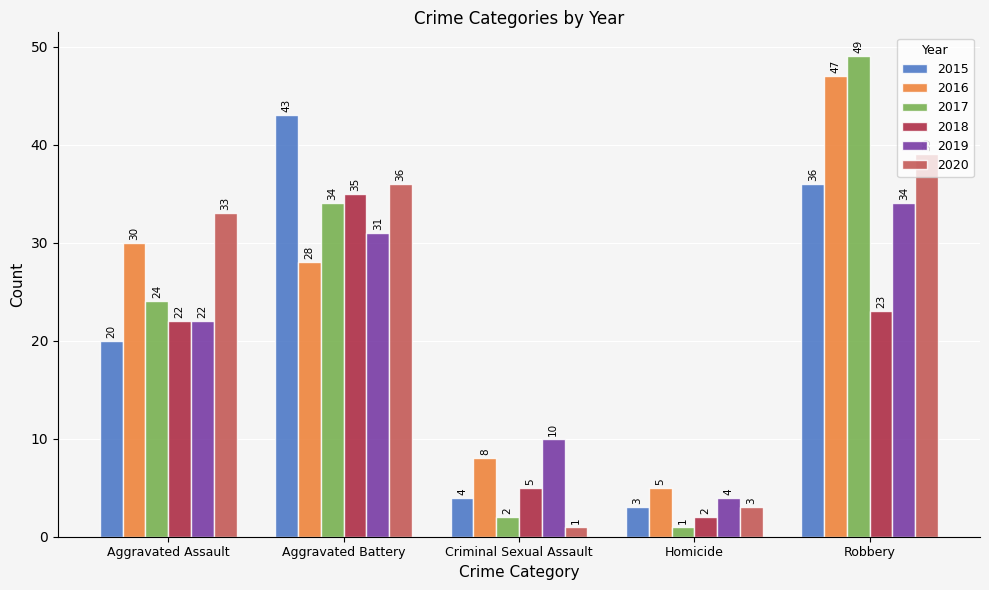

Reading left to right, extract all data points from this chart.

2015: Aggravated Assault=20	Aggravated Battery=43	Criminal Sexual Assault=4	Homicide=3	Robbery=36
2016: Aggravated Assault=30	Aggravated Battery=28	Criminal Sexual Assault=8	Homicide=5	Robbery=47
2017: Aggravated Assault=24	Aggravated Battery=34	Criminal Sexual Assault=2	Homicide=1	Robbery=49
2018: Aggravated Assault=22	Aggravated Battery=35	Criminal Sexual Assault=5	Homicide=2	Robbery=23
2019: Aggravated Assault=22	Aggravated Battery=31	Criminal Sexual Assault=10	Homicide=4	Robbery=34
2020: Aggravated Assault=33	Aggravated Battery=36	Criminal Sexual Assault=1	Homicide=3	Robbery=39